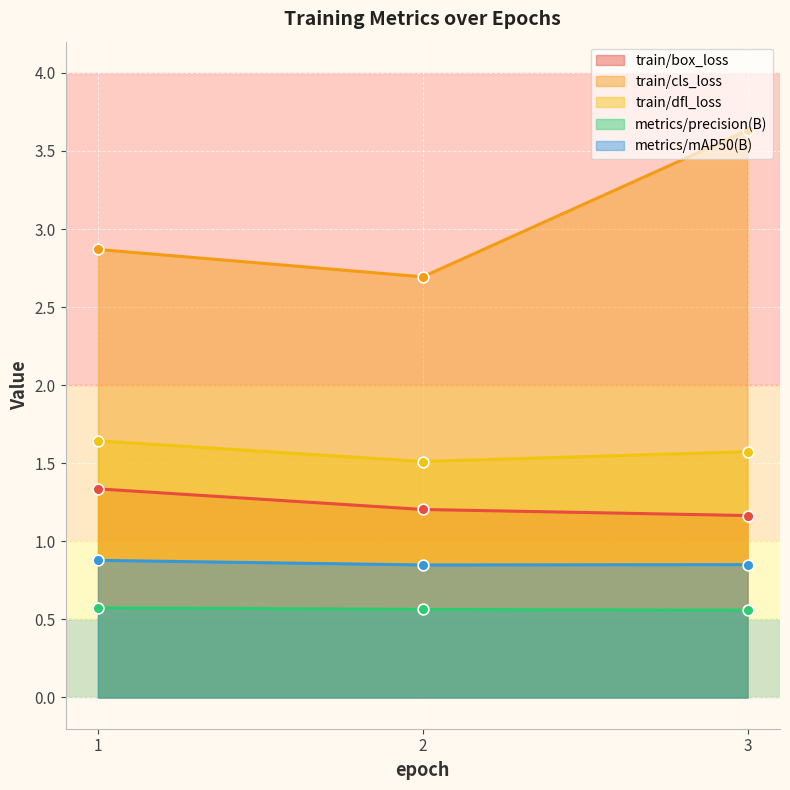

Which series has the largest total across all categories?

train/cls_loss